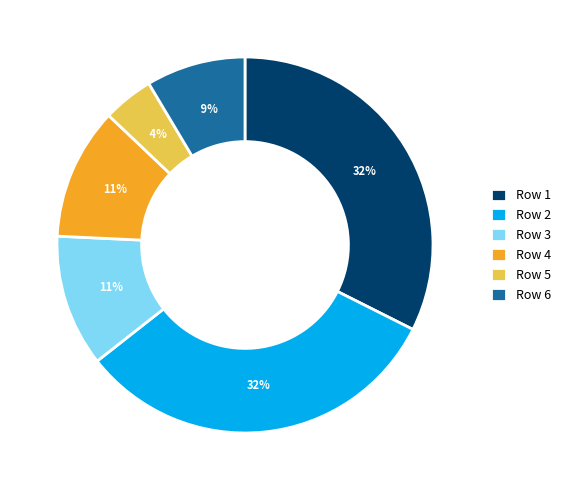

Is the sum of Row 2 and Row 3 greater than half?

No